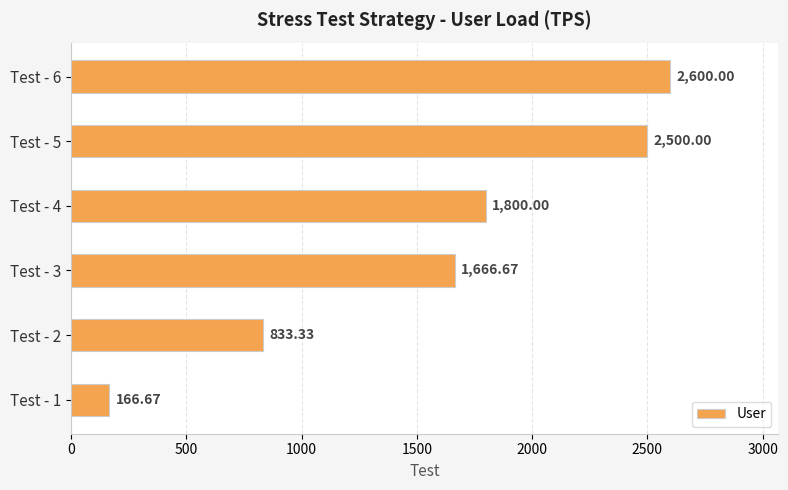

How many series are shown in this chart?

1